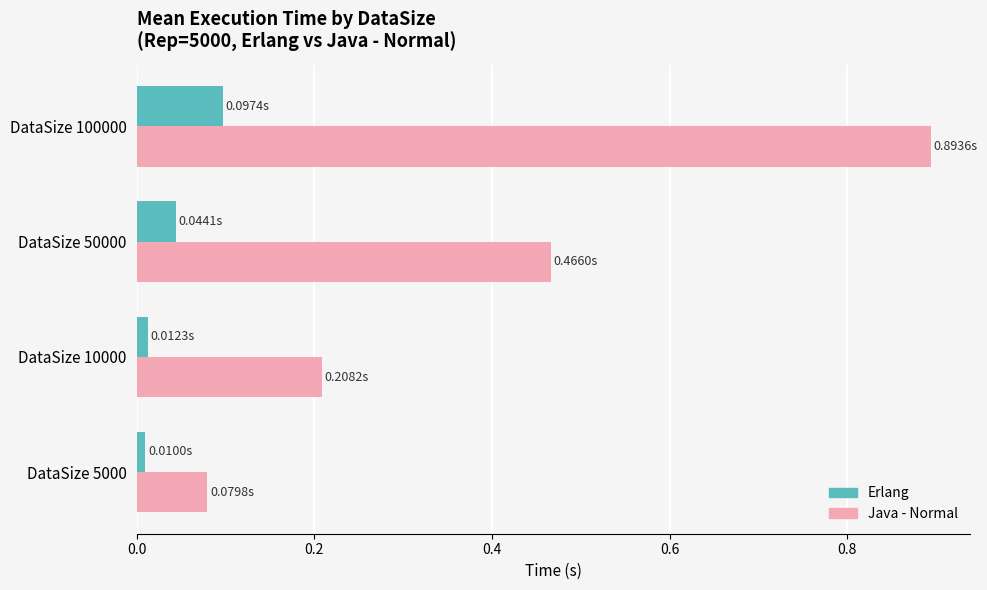

Rank the series at DataSize 100000 from highest to lowest value.

Java - Normal, Erlang